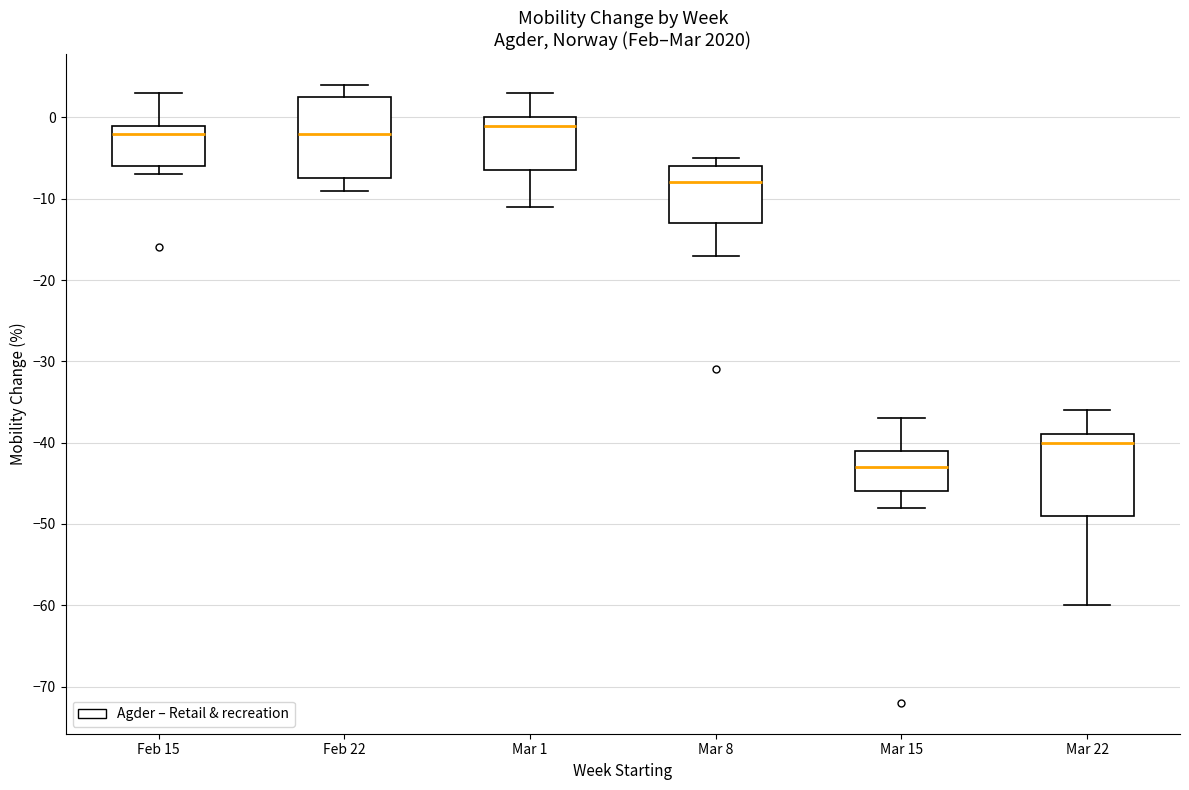

Where does the lower whisker of the box for Mar 1 end on the y-axis? The values are not printed on the chart, so give them approximately, as read against the axis.

-11